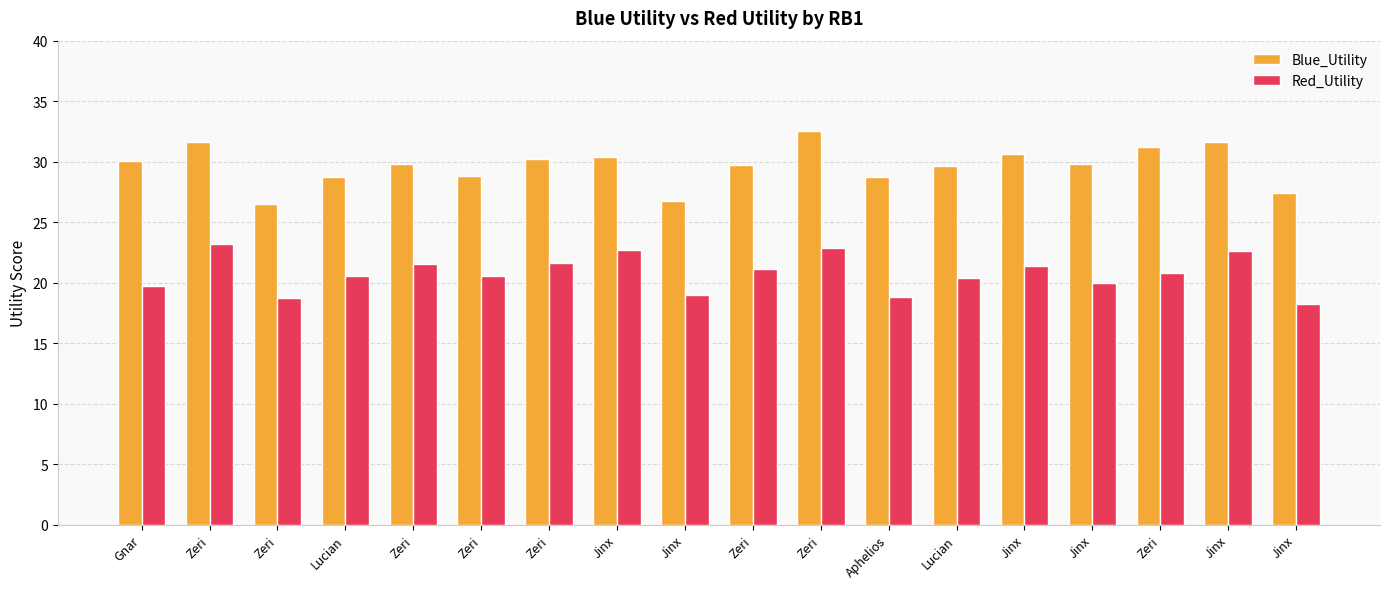

Which series changed the most between Jinx and Aphelios?

Blue_Utility